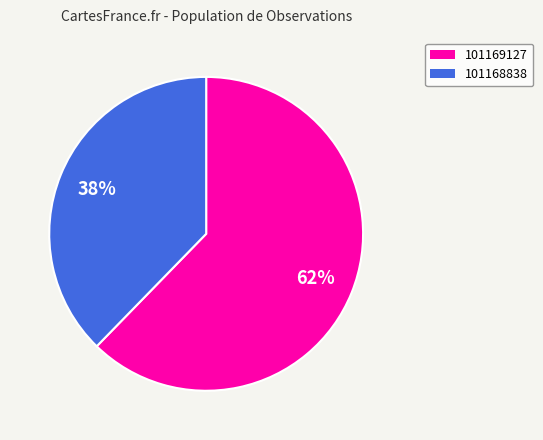

Combined, do 101169127 and 101168838 account for over 50%?

Yes